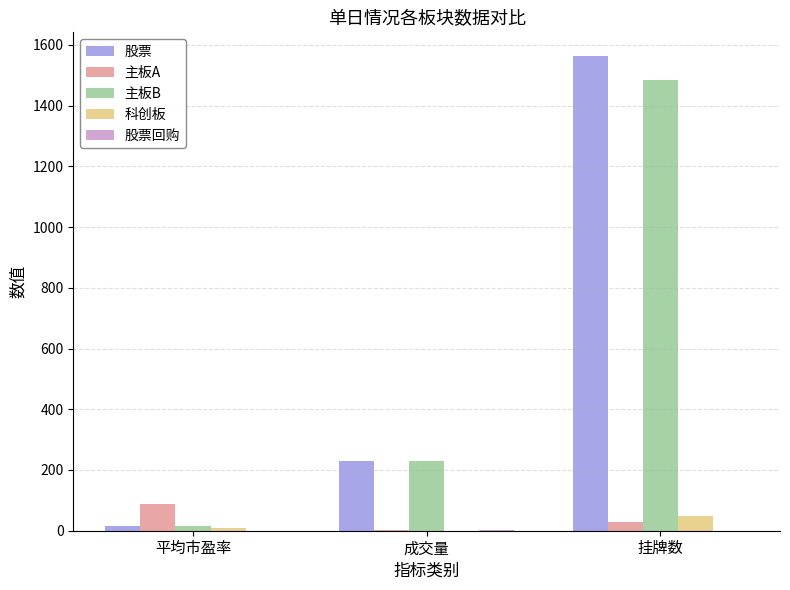

At which label is 主板B closest to 749?

成交量